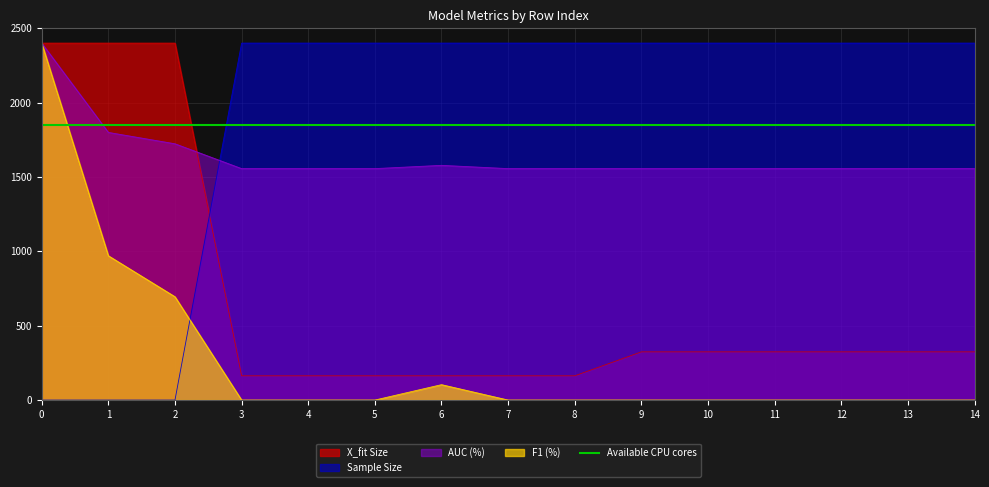

Is the value of Sample Size at 4 greater than the value of X_fit Size at 12?

Yes